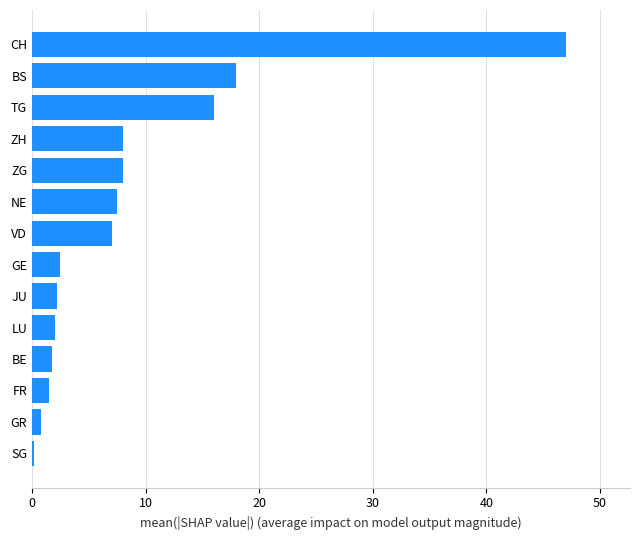

Which label corresponds to the largest value in the chart?

CH